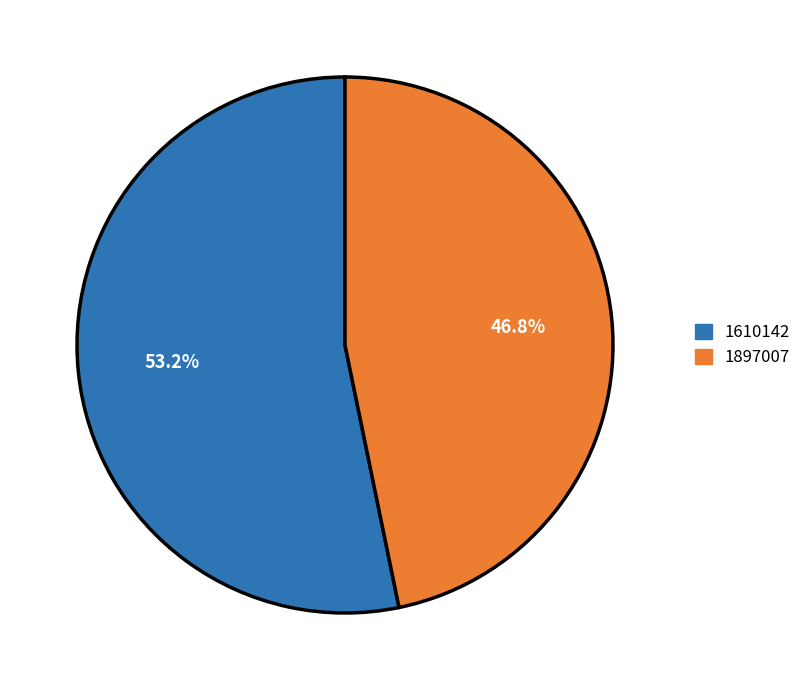

Approximately how many times larger is the value at 1897007 compared to 1610142?

0.9